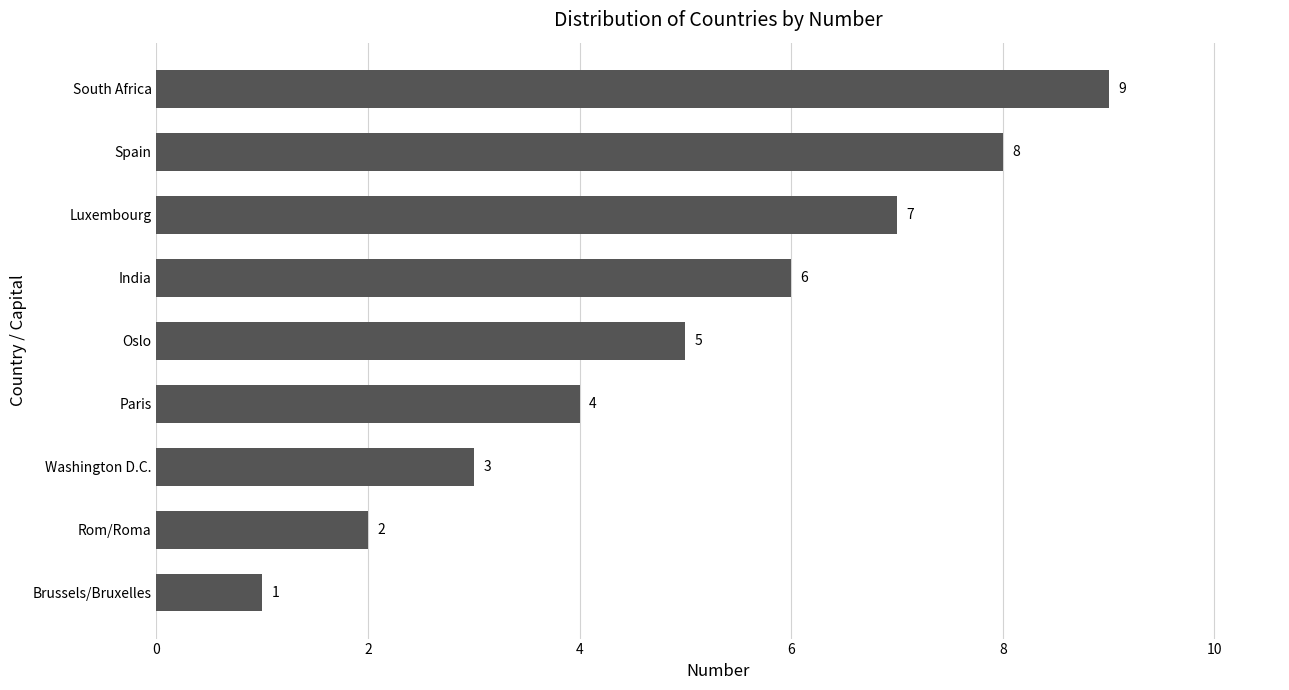

Count the number of data series in this chart.

1